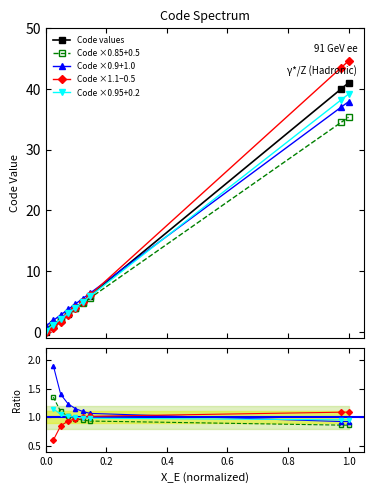

Count the number of values greater than 3.

6